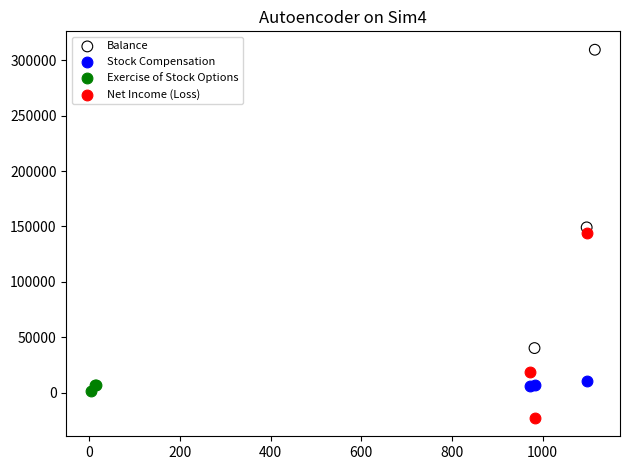

Which series has the widest spread of Y values?

Balance